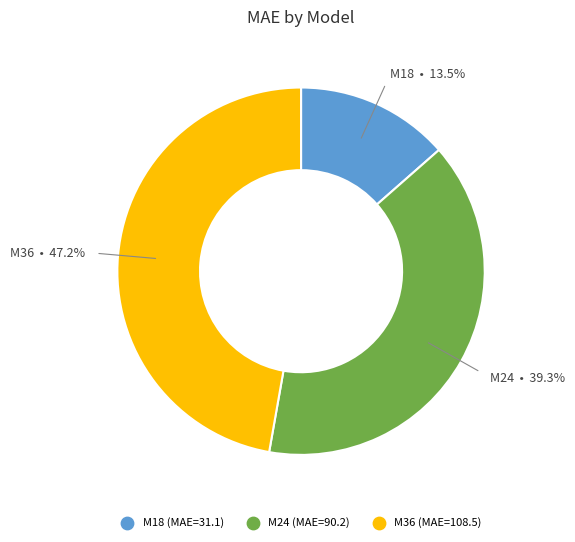

Is there any slice that represents more than half of the pie?

No